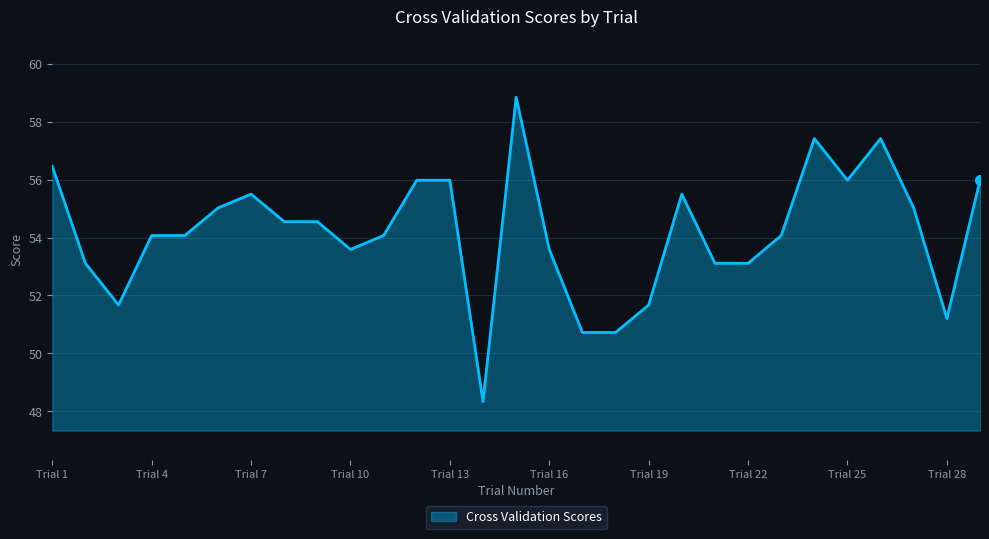

What is the minimum value shown in the chart?

48.3